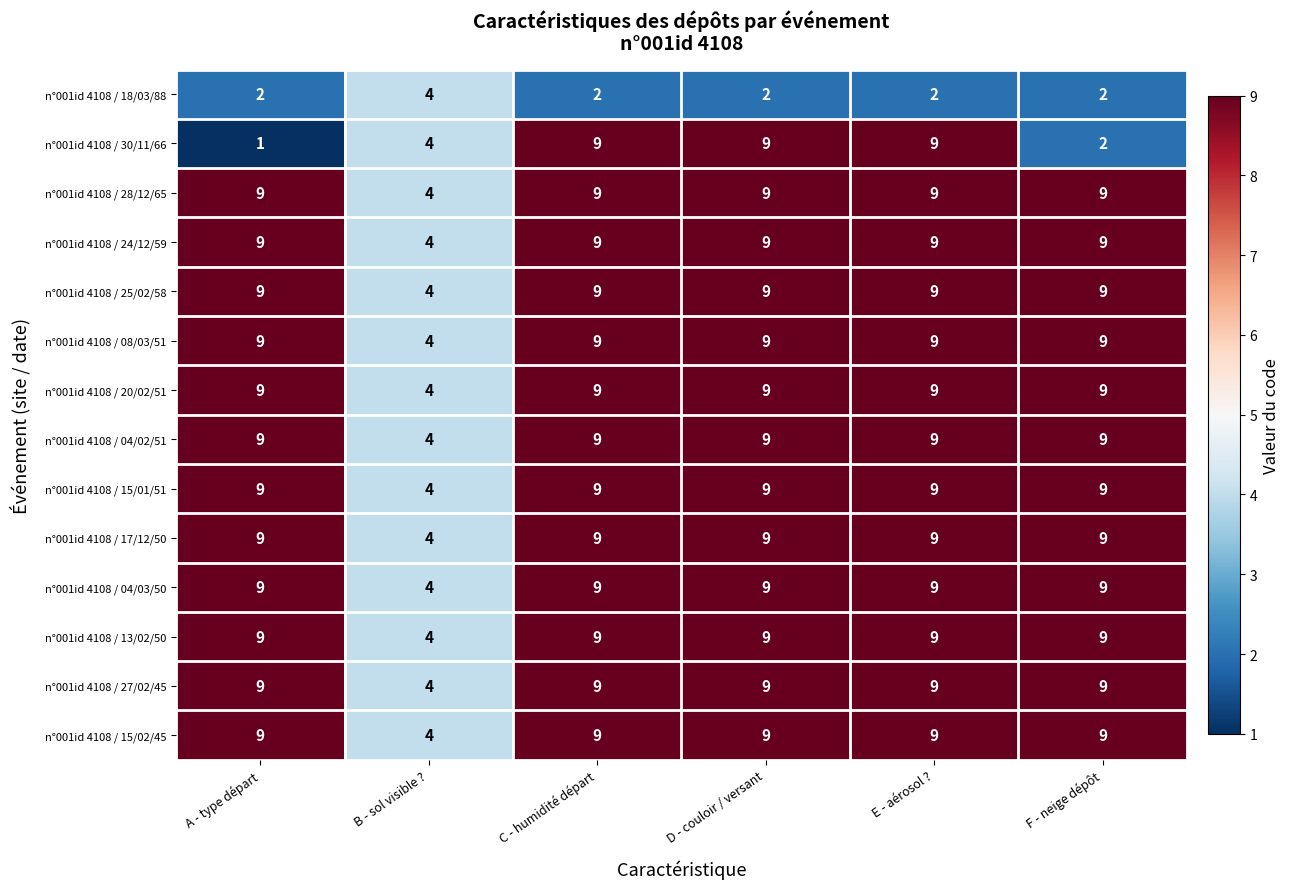

What is the maximum value shown in the chart?

9